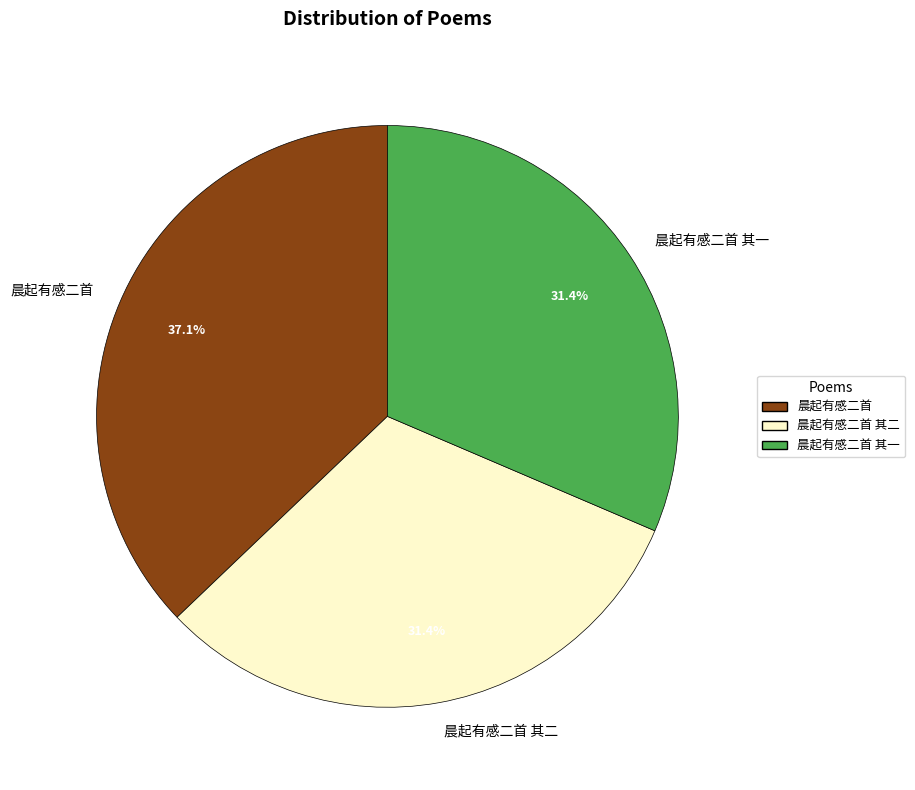

Approximately how many times larger is the value at 晨起有感二首 compared to 晨起有感二首 其二?

1.2